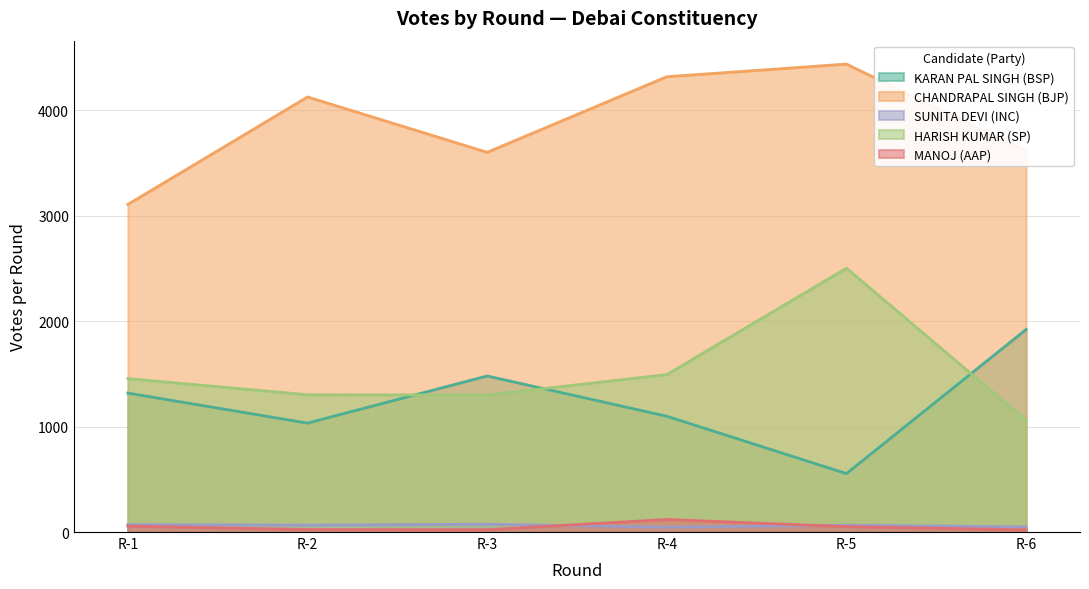

Rank the series at R-5 from lowest to highest value.

MANOJ (AAP), SUNITA DEVI (INC), KARAN PAL SINGH (BSP), HARISH KUMAR (SP), CHANDRAPAL SINGH (BJP)